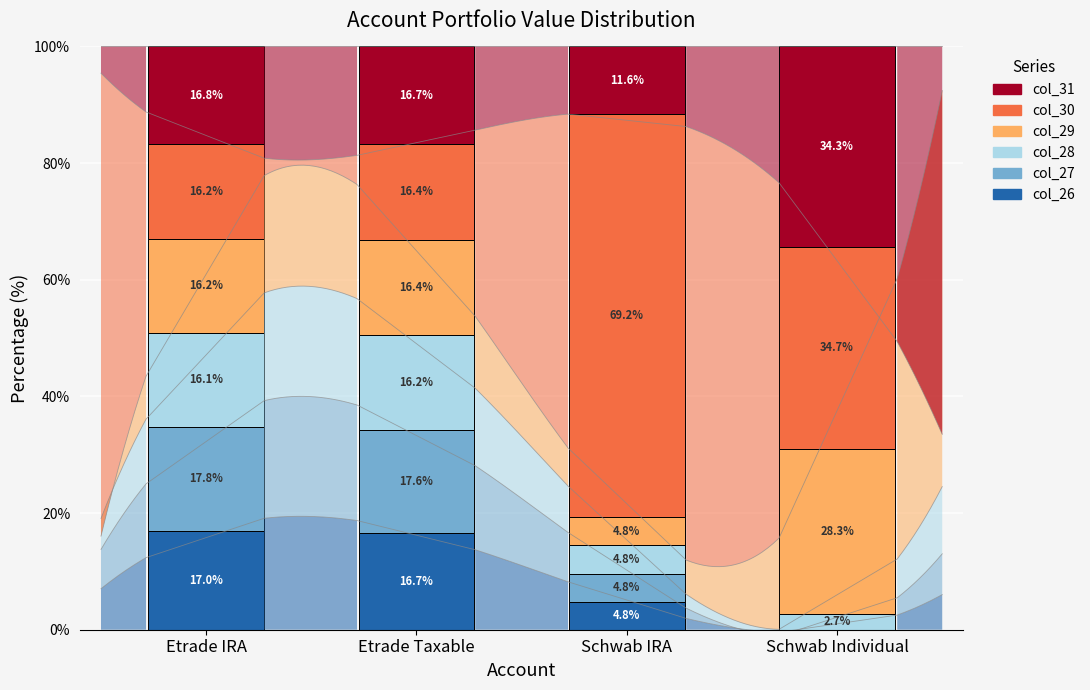

What are all the series names shown in the legend?

col_26, col_27, col_28, col_29, col_30, col_31